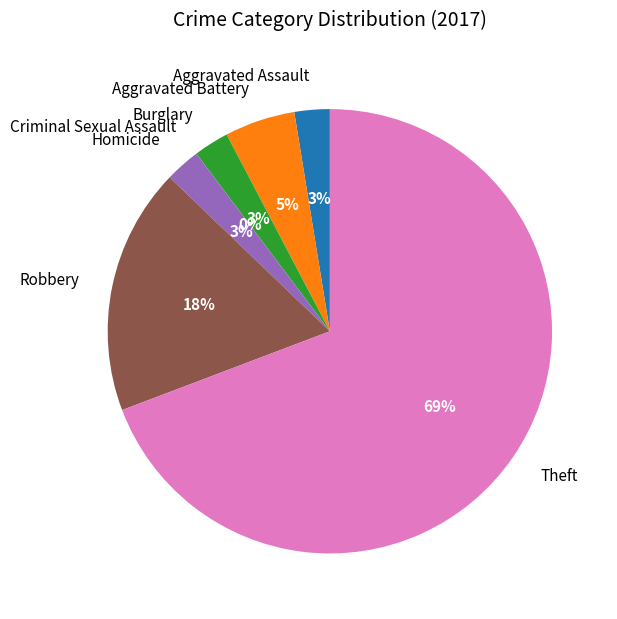

True or false: Homicide accounts for 3% of the total.

True